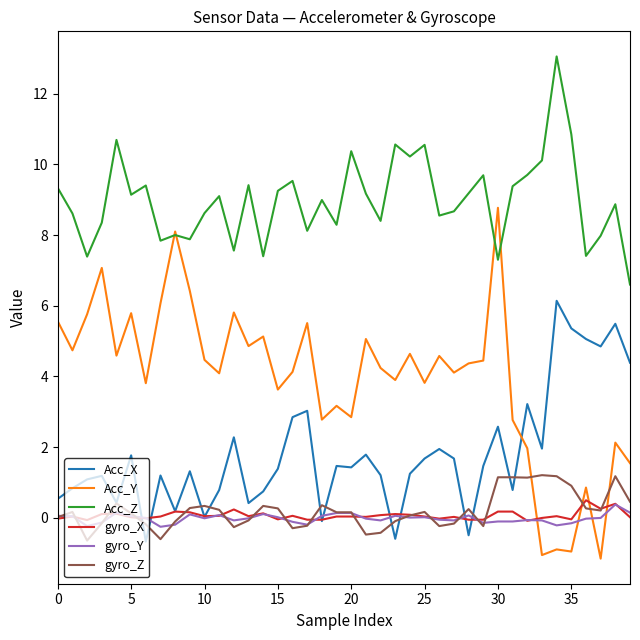

Which series has the widest spread of values?

Acc_Y